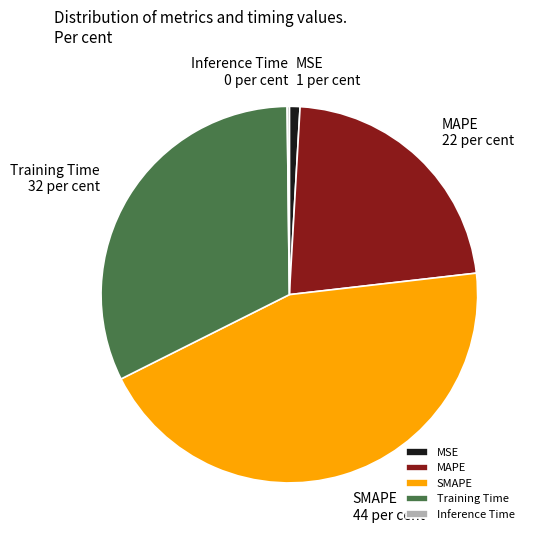

Does any single category account for the majority?

No